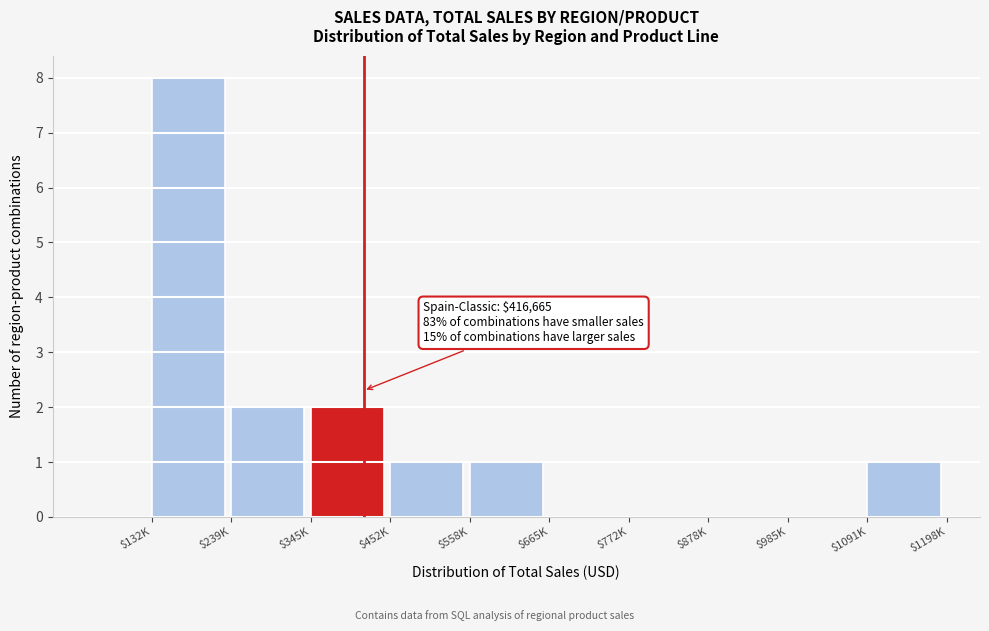

The chart shows a value of 1 at $452K. True or false?

True